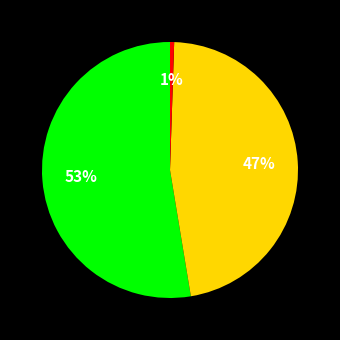

Does any single category account for the majority?

Yes